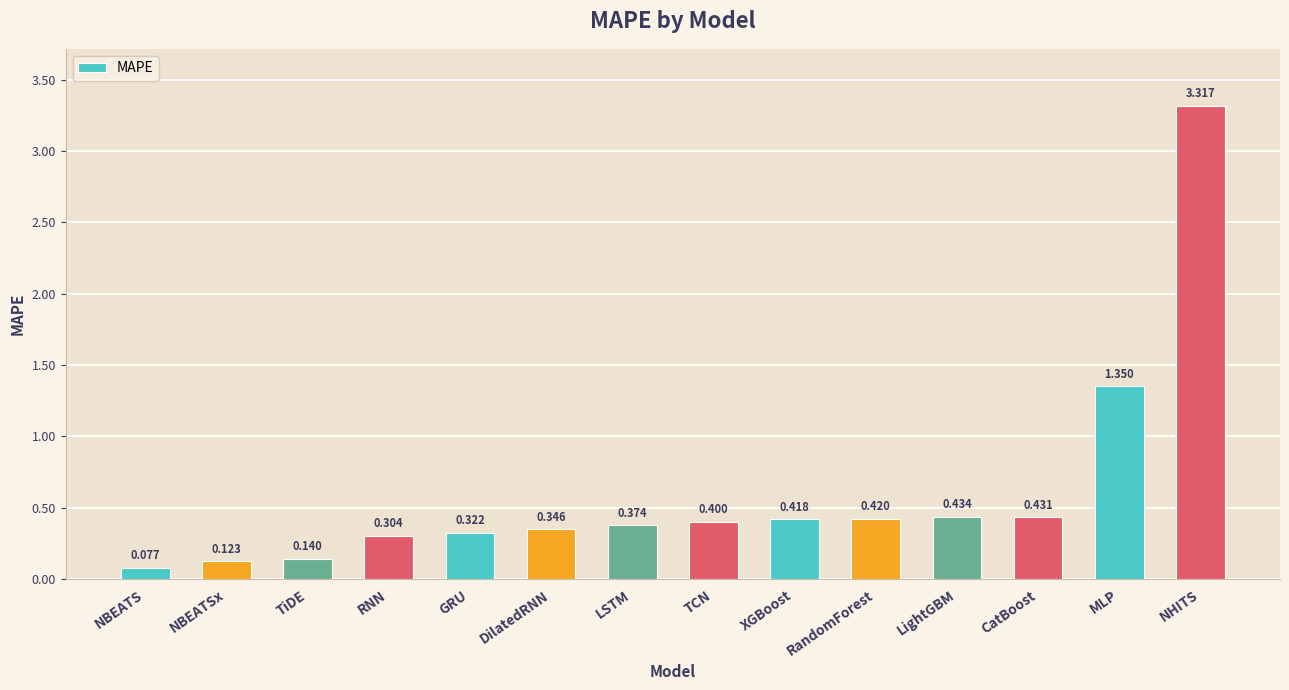

Rank the categories by value from highest to lowest.

NHITS, MLP, LightGBM, CatBoost, RandomForest, XGBoost, TCN, LSTM, DilatedRNN, GRU, RNN, TiDE, NBEATSx, NBEATS